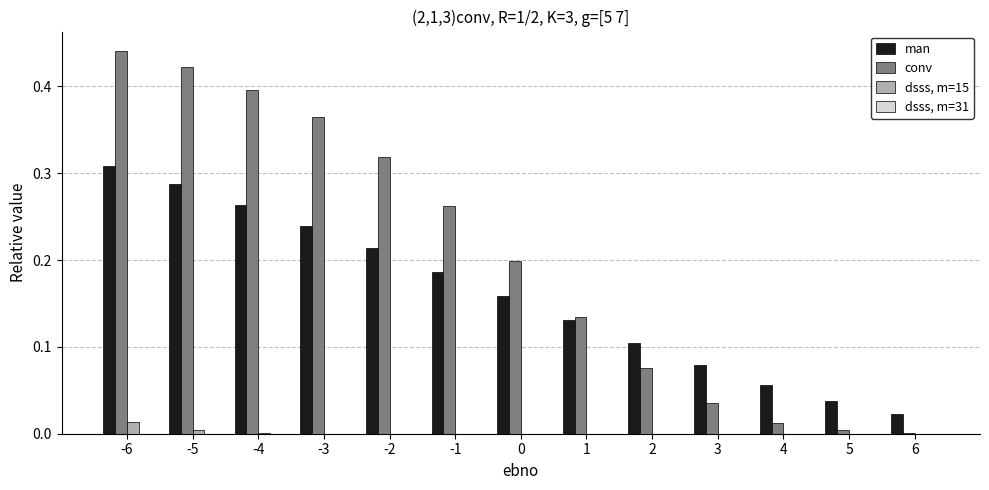

The conv series shows 0.0 at 4. True or false?

True